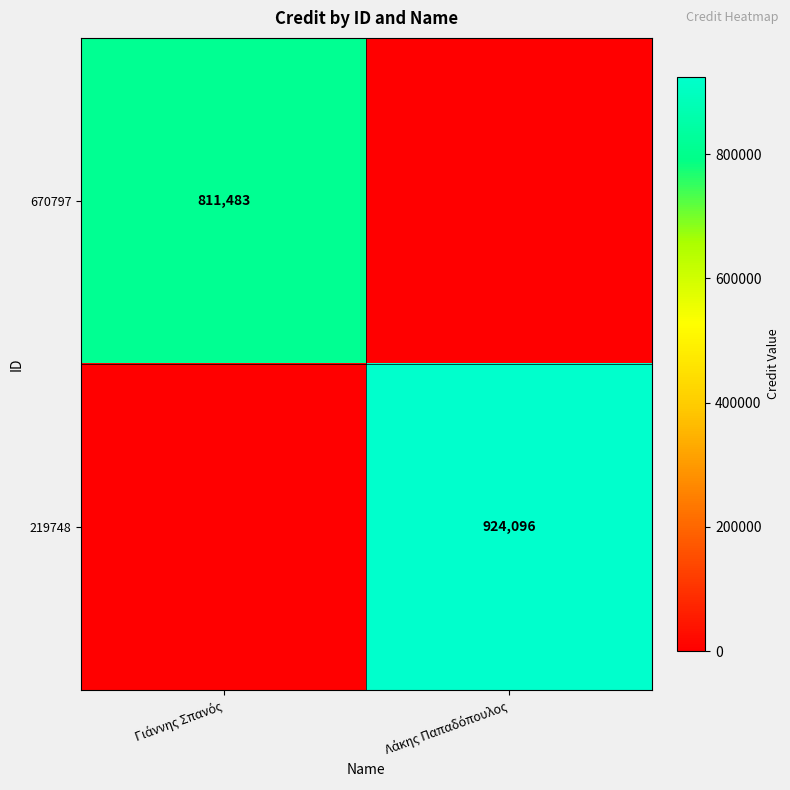

How many data points in 219748 are less than 924096?

1